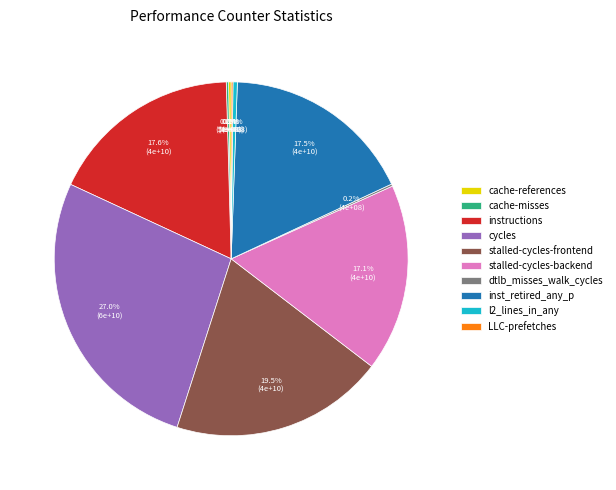

What is the ratio of the value at stalled-cycles-backend to the value at l2_lines_in_any?

43.1